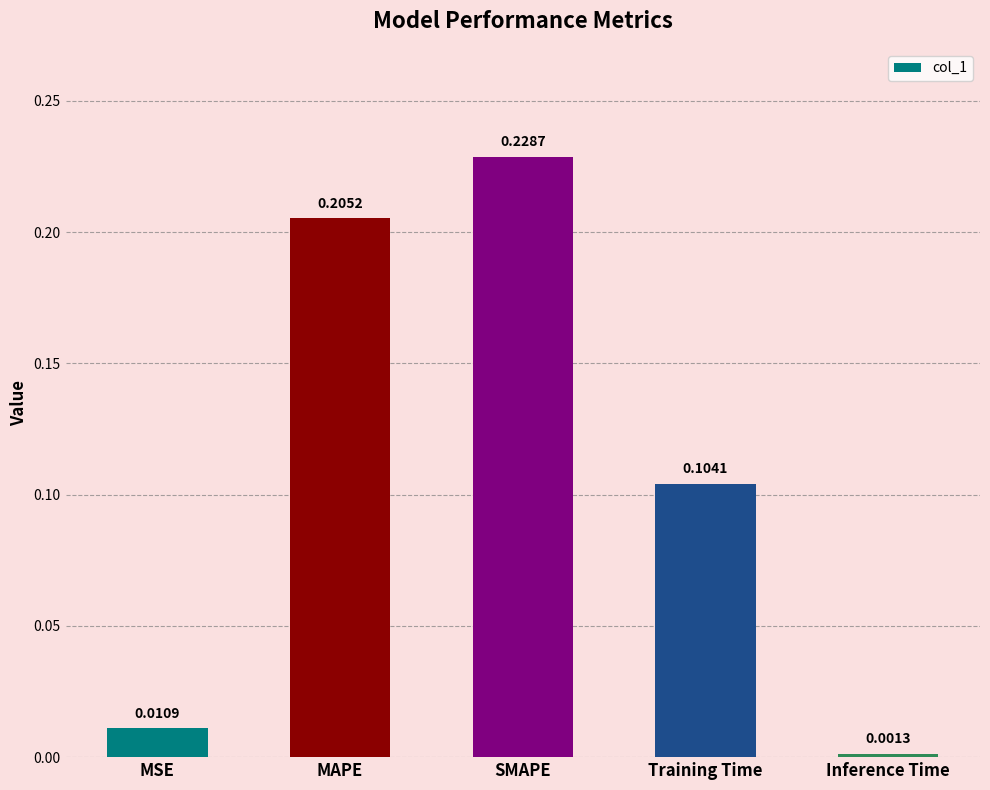

What is the sum of the values at Training Time and MAPE?

0.3